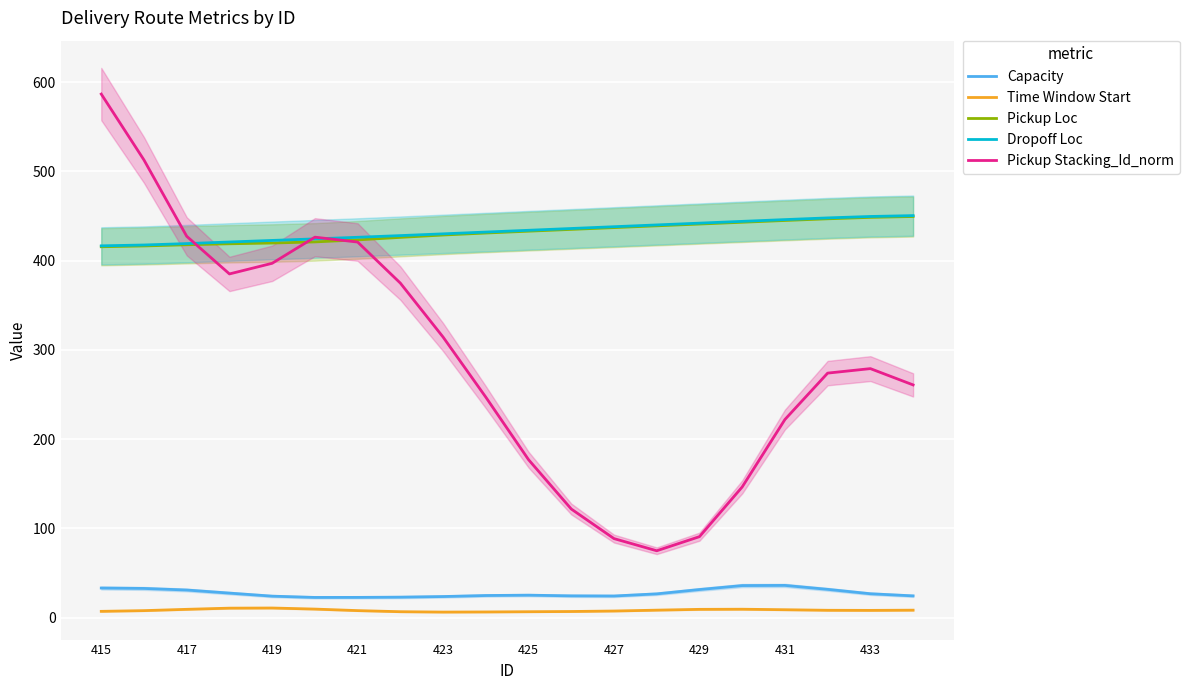

Which series has the widest spread of values?

Pickup Stacking_Id_norm